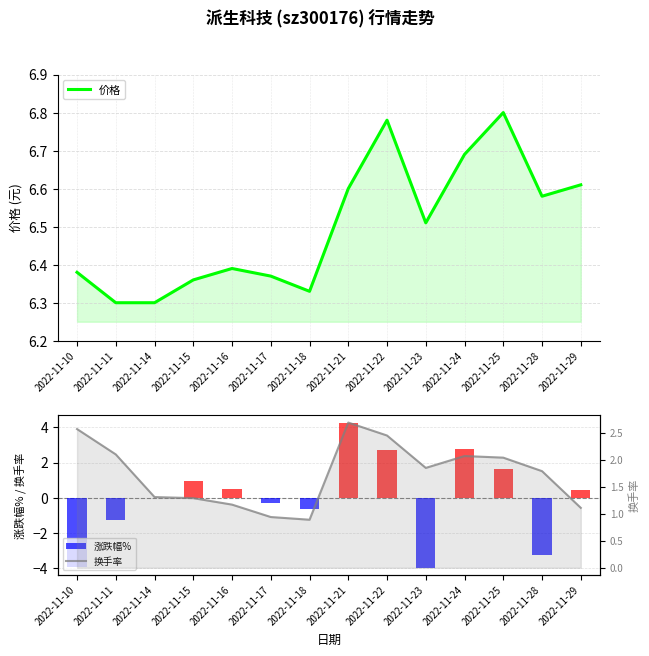

What is the difference between the maximum and second lowest values in the 涨跌幅% series?

8.2